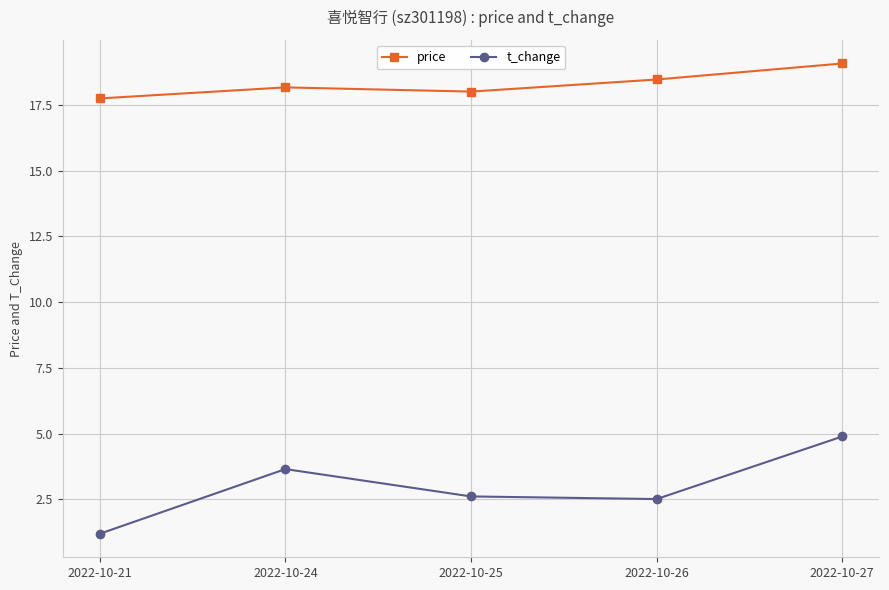

What is the total value across all series at 2022-10-25?

20.6